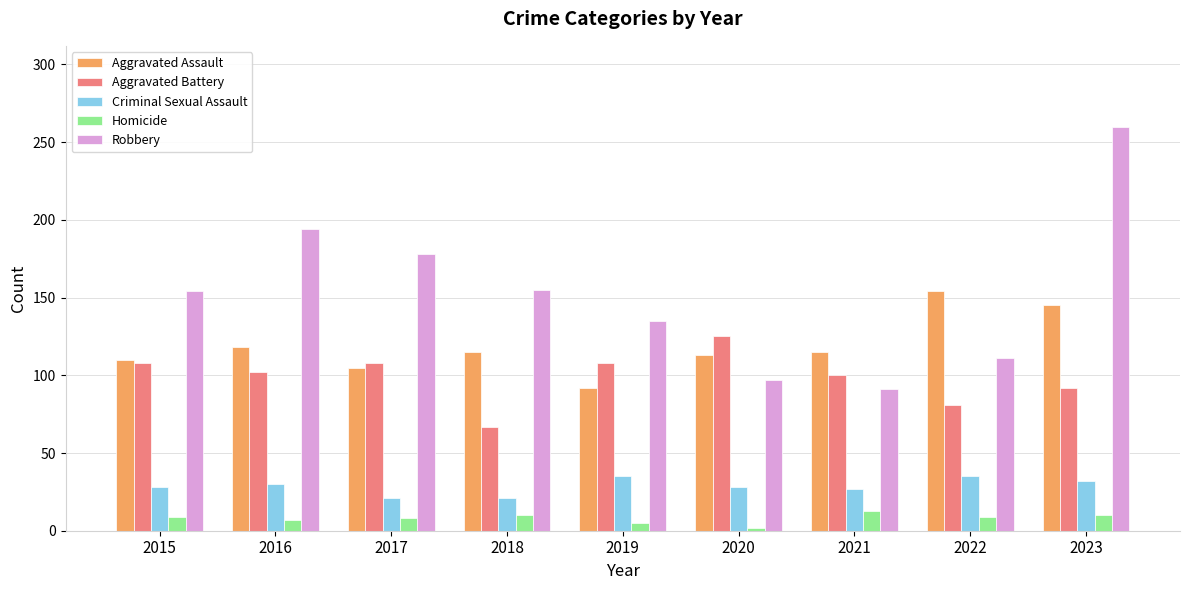

What is the approximate value of Criminal Sexual Assault at 2022?

35